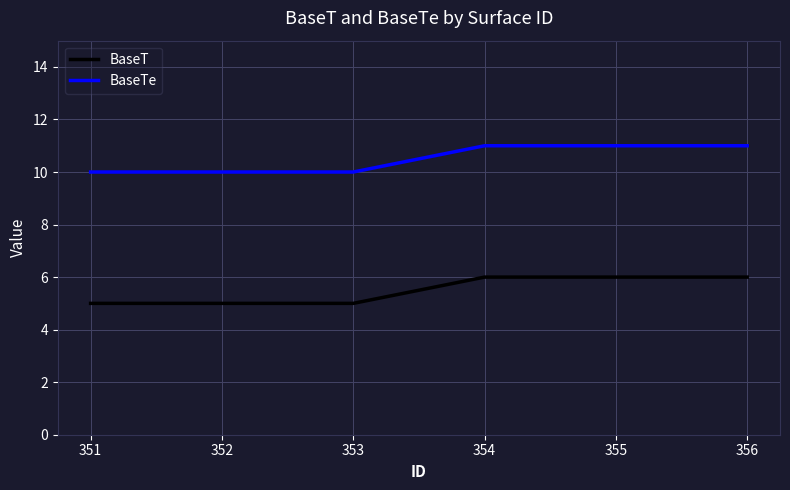

What is the greatest value displayed?

11